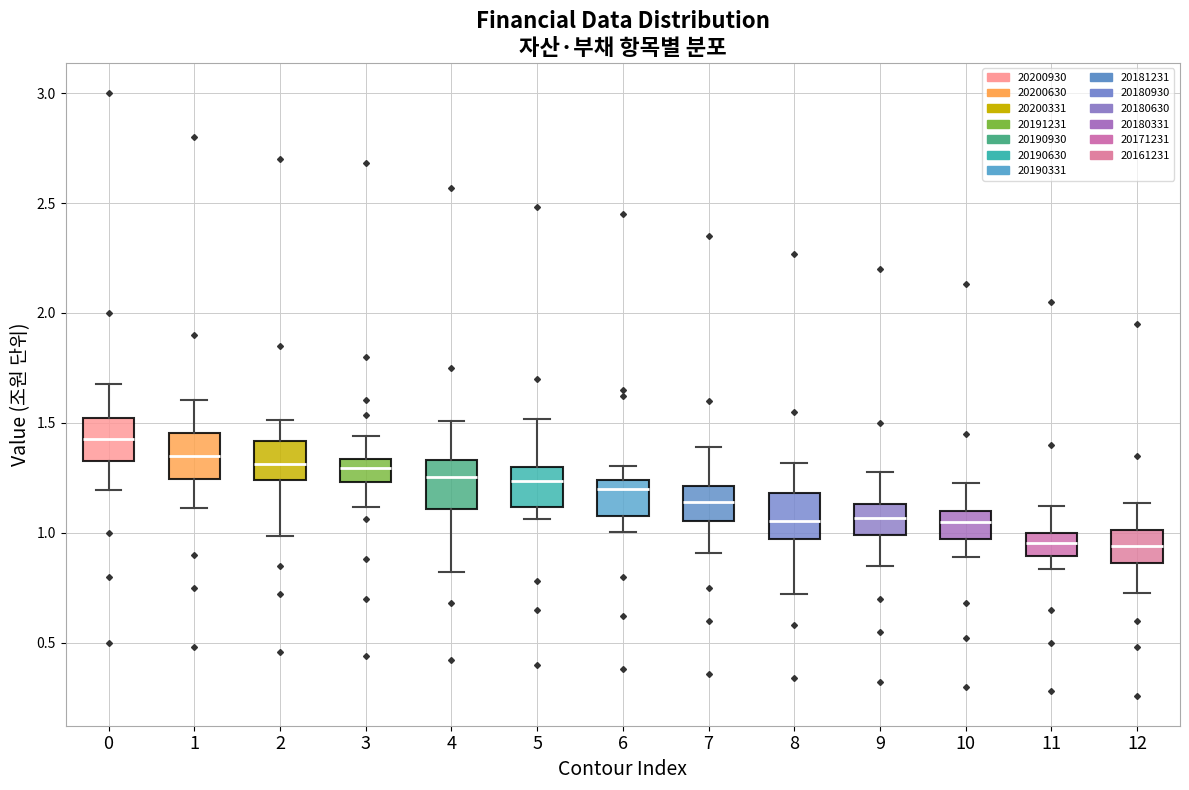

Where is the lower edge of the box at x = 5 on the y-axis? The values are not printed on the chart, so give them approximately, as read against the axis.

1.10